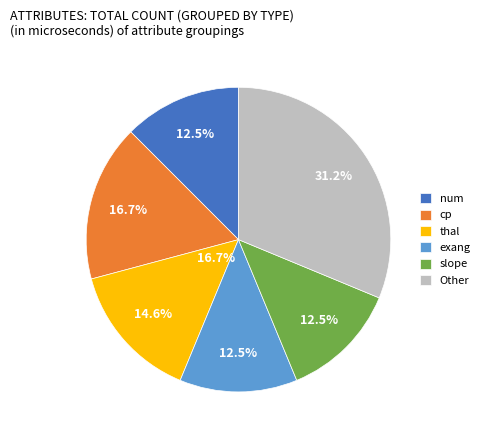

True or false: cp accounts for 28% of the total.

False